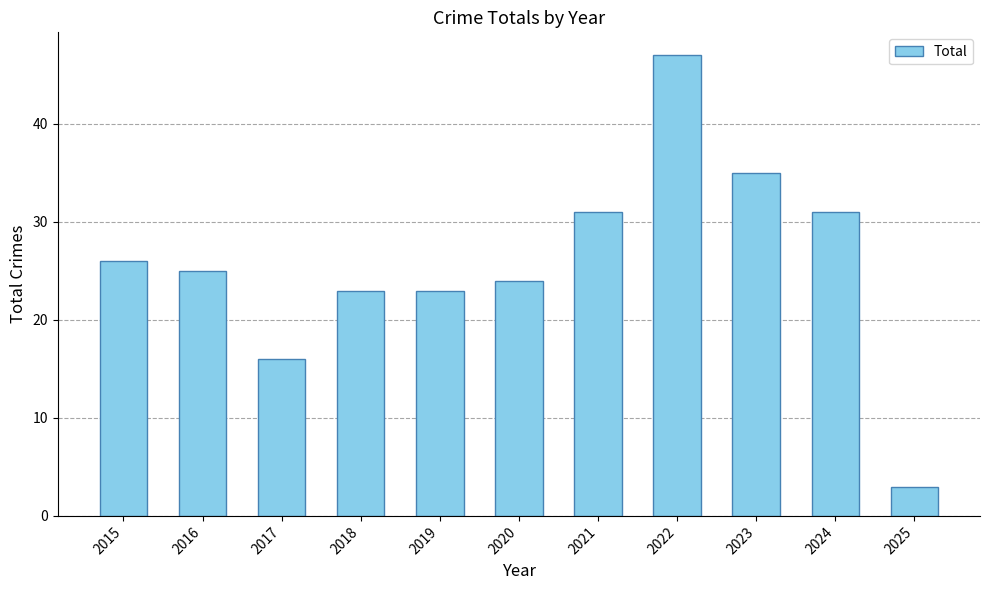

True or false: the data shows 42 at 2016.

False